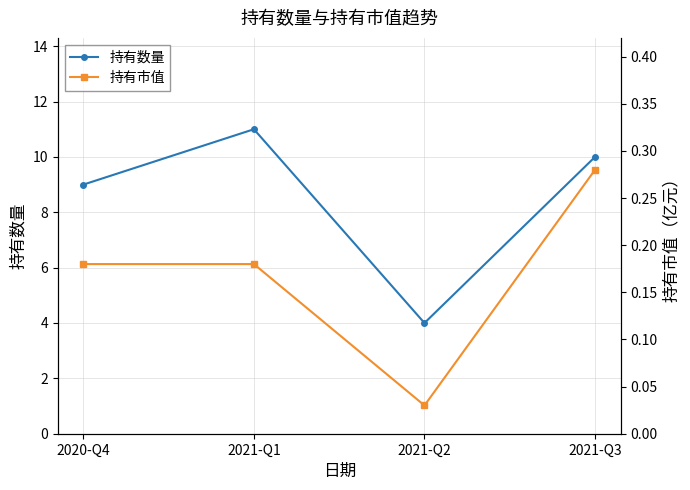

How many series are shown in this chart?

2